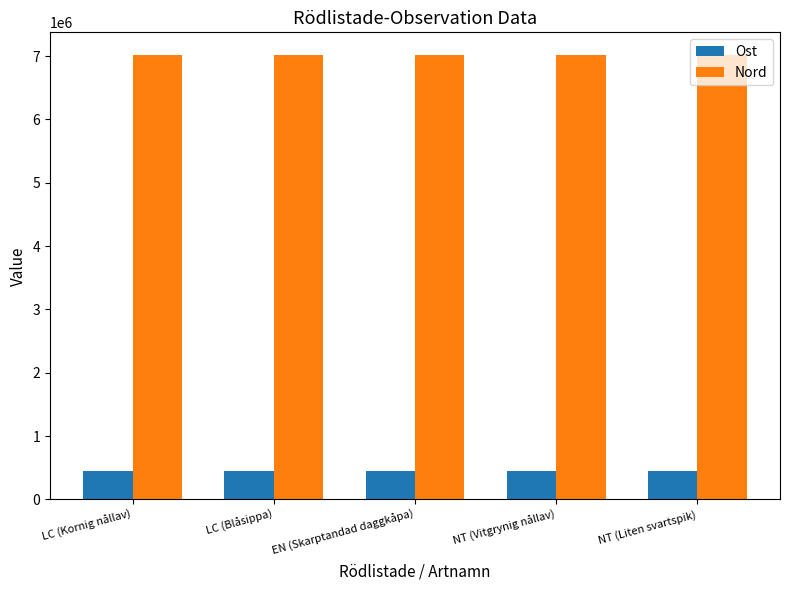

What is the difference between the highest and lowest values at NT (Vitgrynig nållav)?

6579538